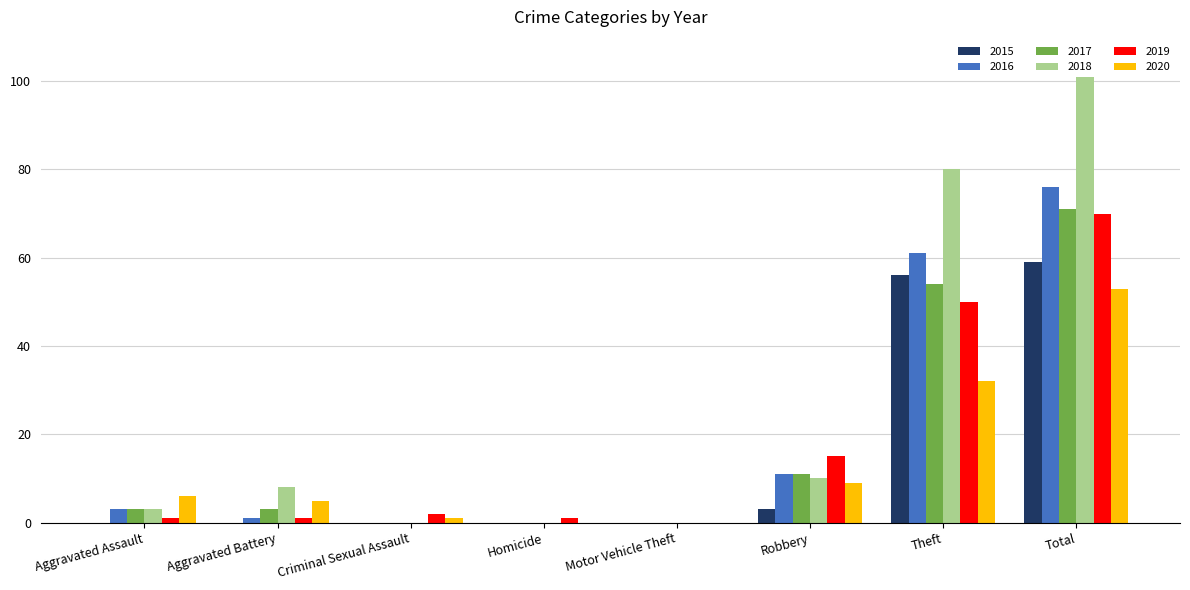

Which series has the largest total across all categories?

2018